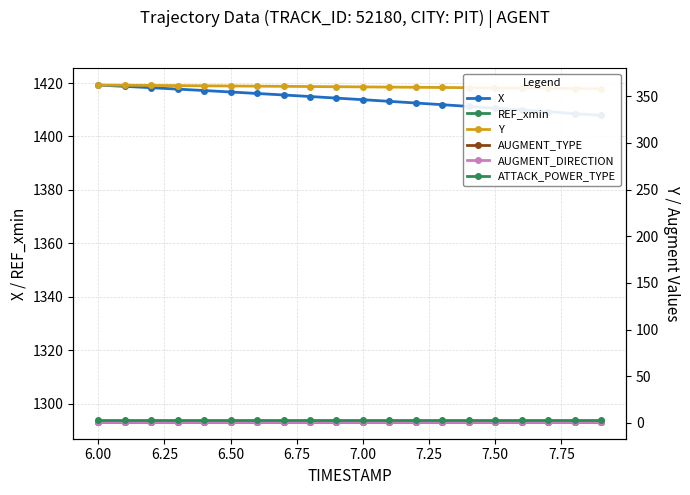

How many lines are shown in the chart?

6